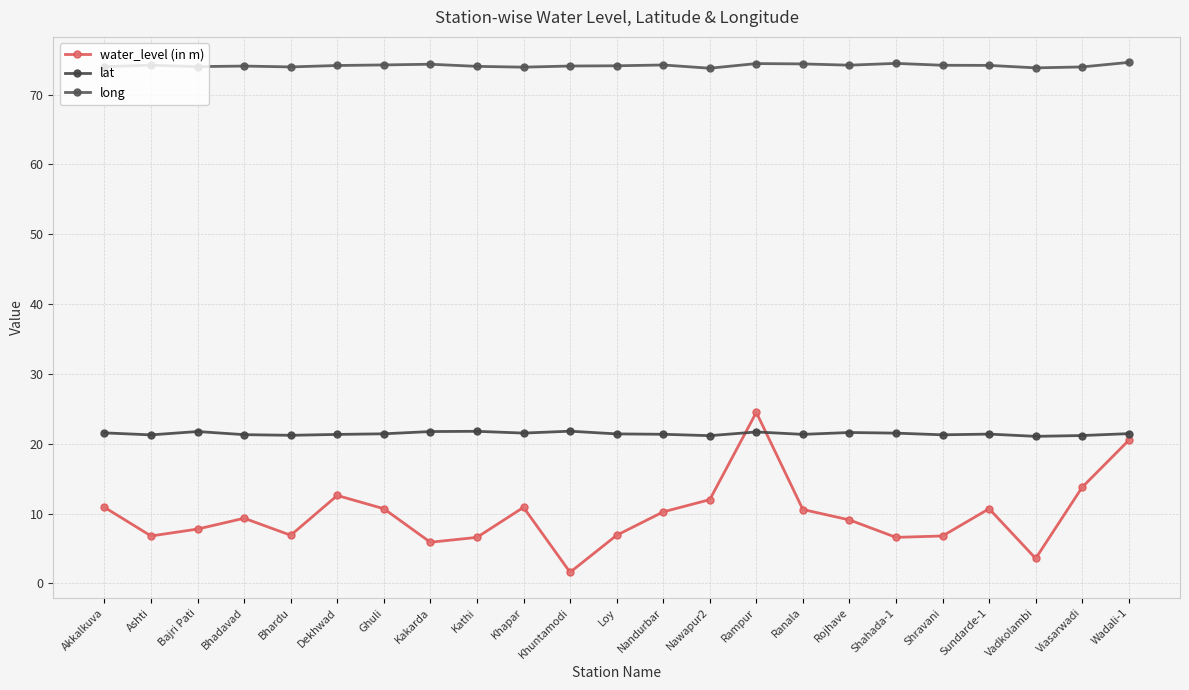

Count the number of categories in the chart.

23